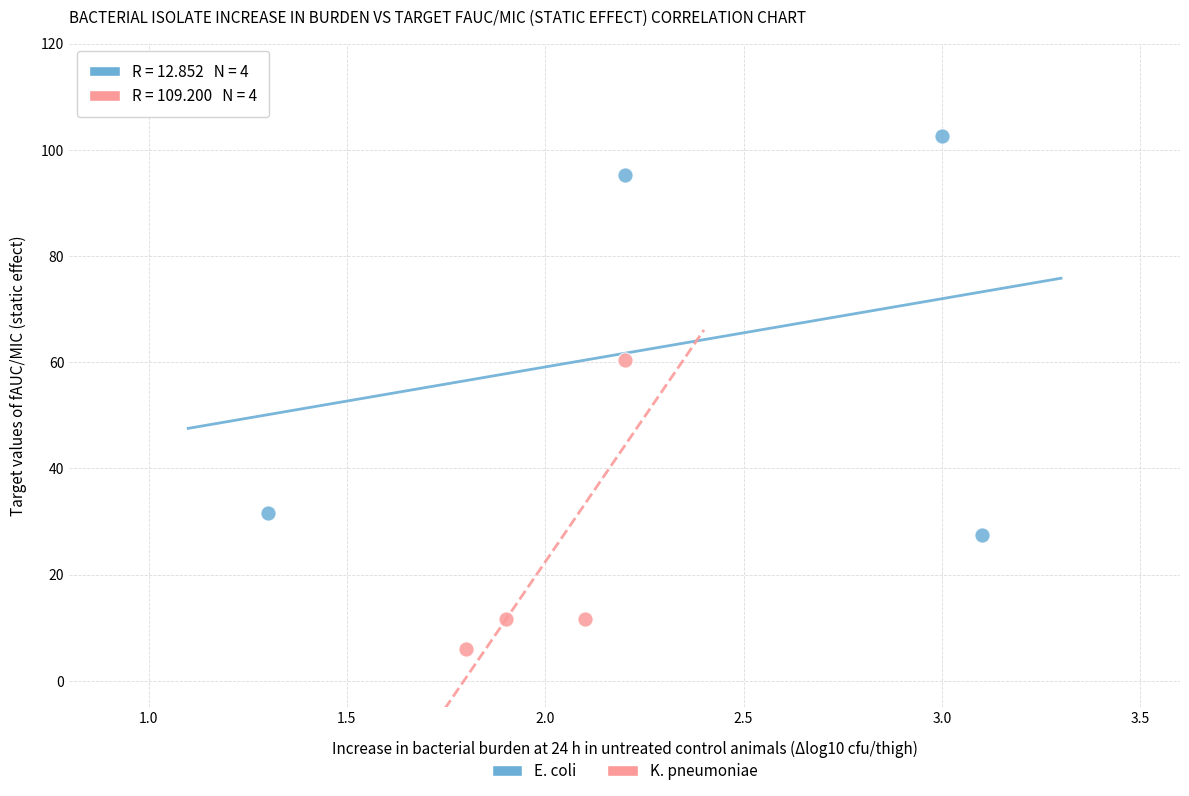

Which series reaches the maximum Y coordinate?

E. coli